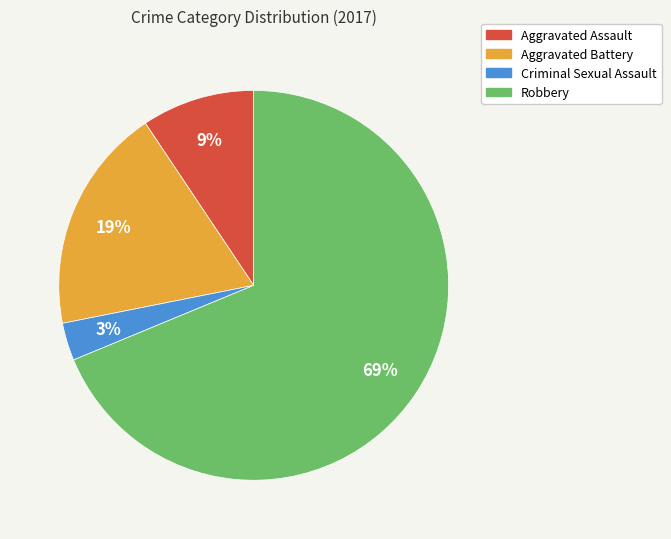

How many segments does this pie chart have?

4